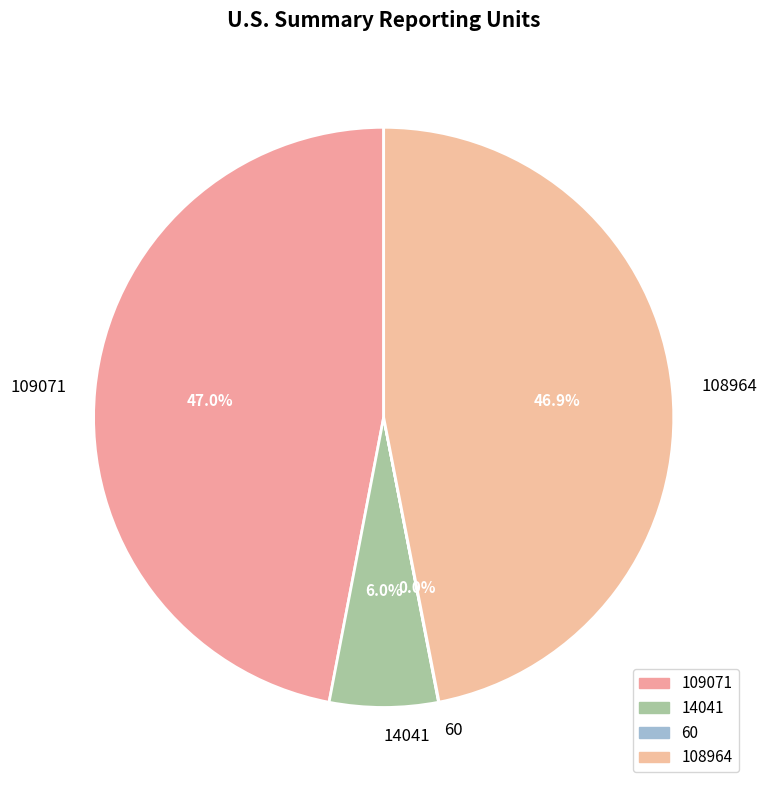

How much of the chart is everything except 108964?

53.1%